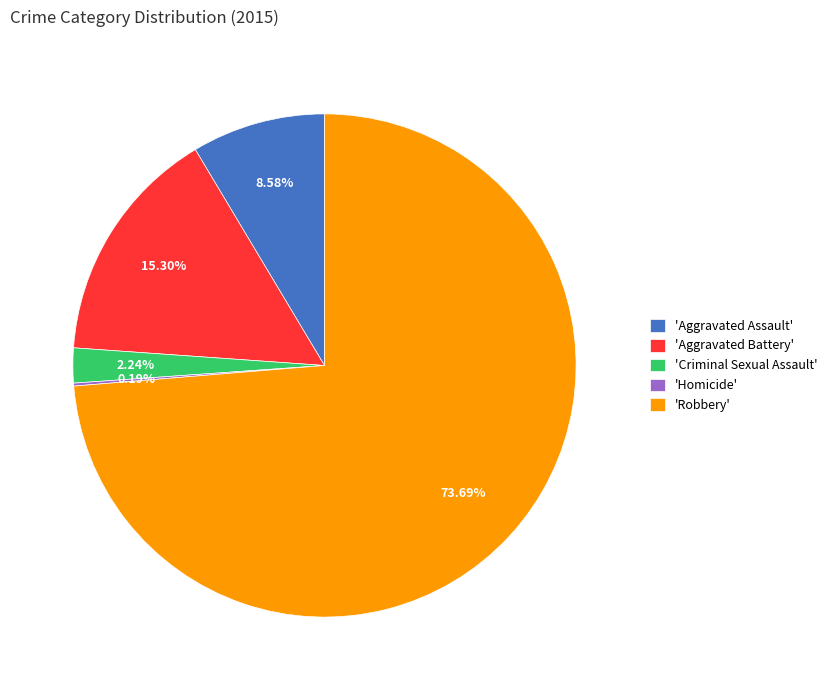

What is the largest slice in the pie chart?

'Robbery'